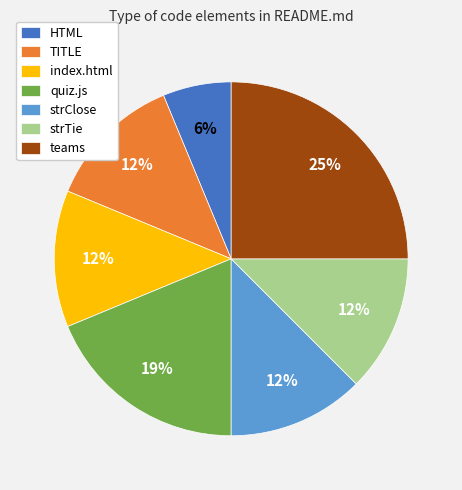

Is index.html the majority of the pie?

No